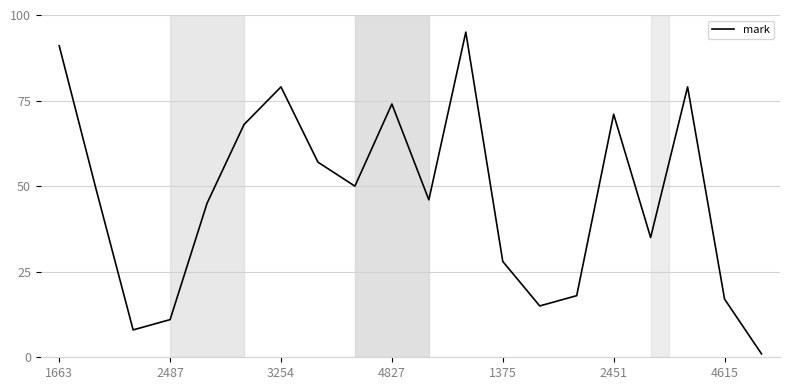

Reading left to right, what are all the values shown in this chart?

91	49	8	11	45	68	79	57	50	74	46	95	28	15	18	71	35	79	17	1